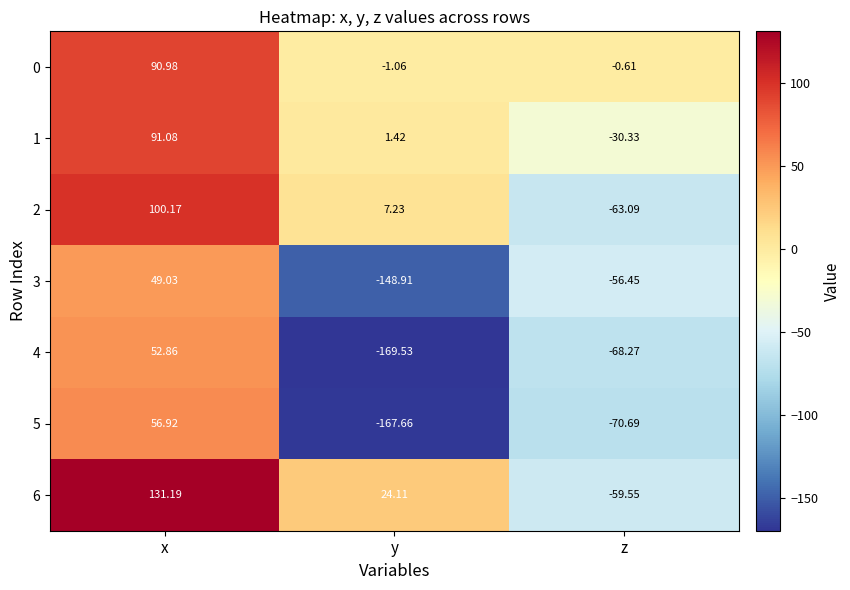

At which category is the sum across all series the highest?

x